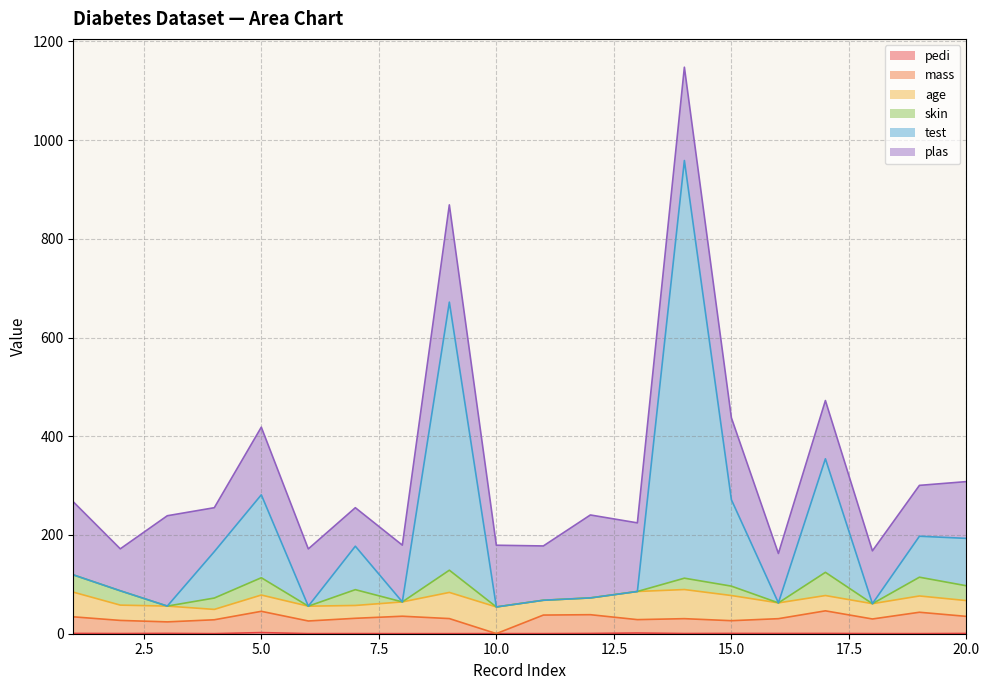

Does the chart have visible grid lines?

Yes